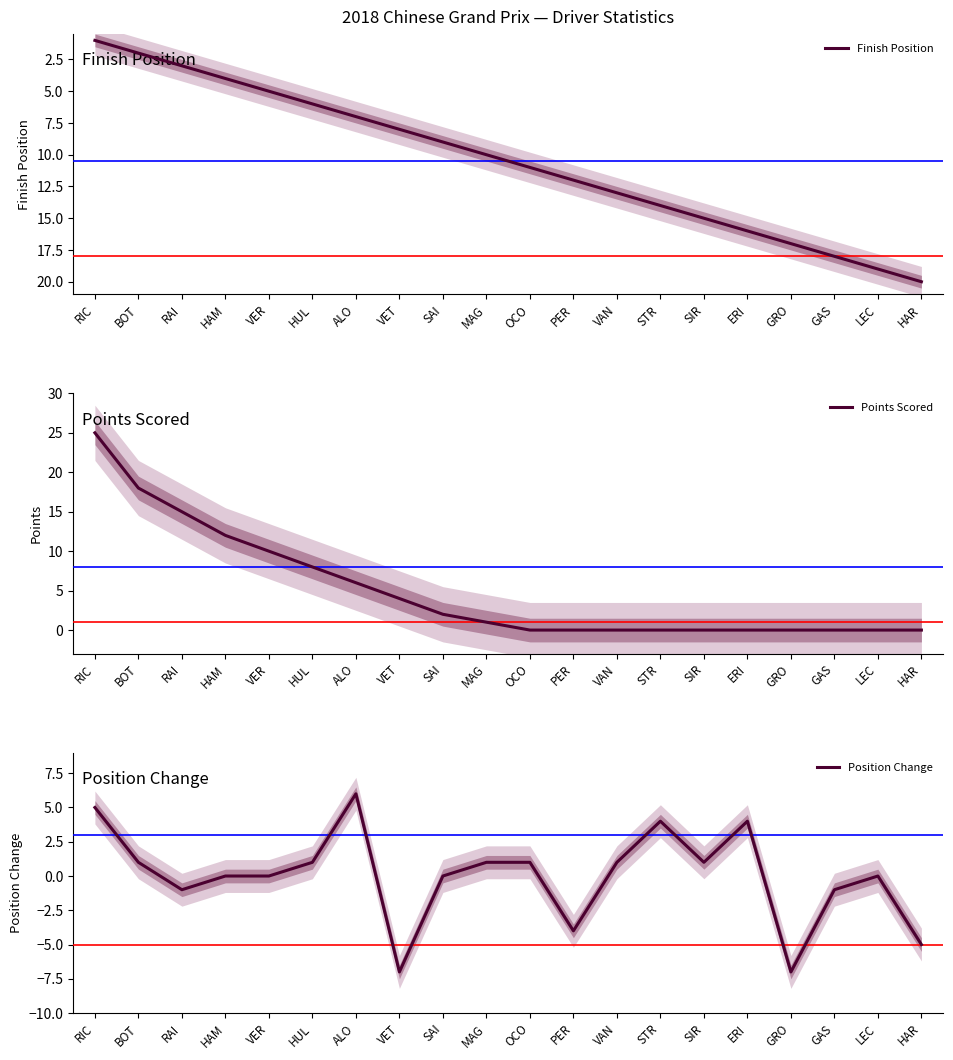

What position from the right is MAG?

11